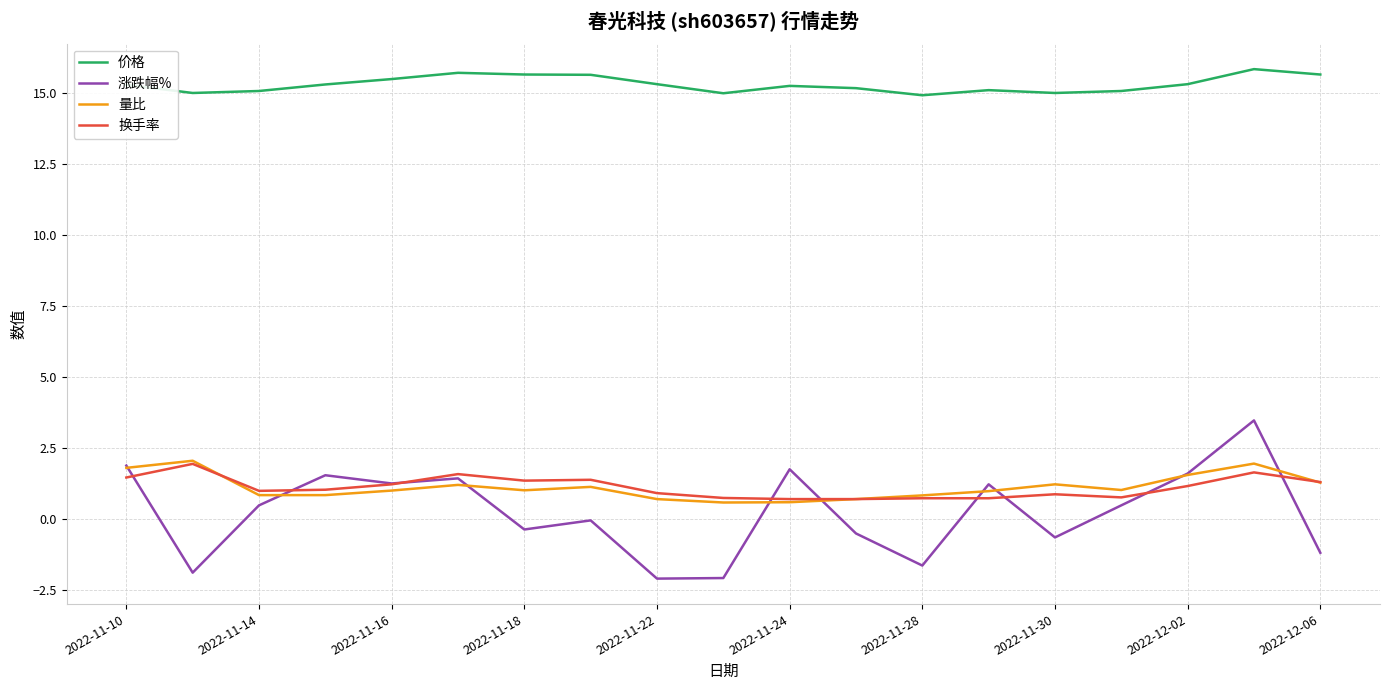

Which series has the largest range (max minus min)?

涨跌幅%